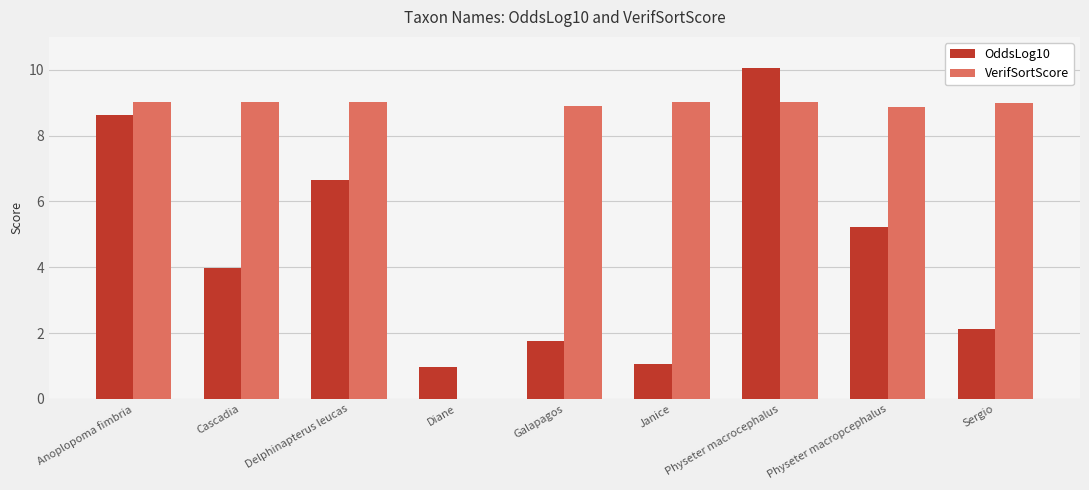

Are the bars horizontal?

No